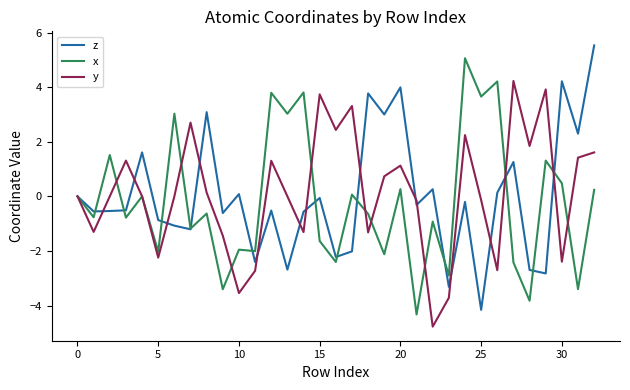

What is the greatest value displayed?

5.5